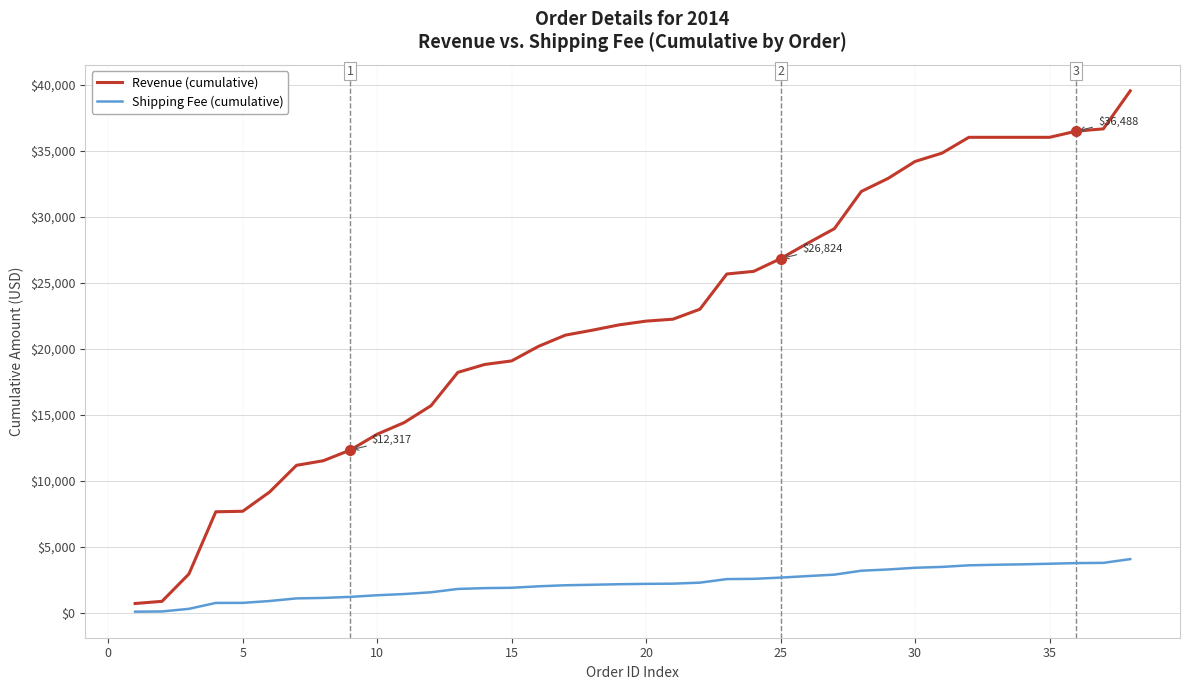

What is the greatest value displayed?

39539.3